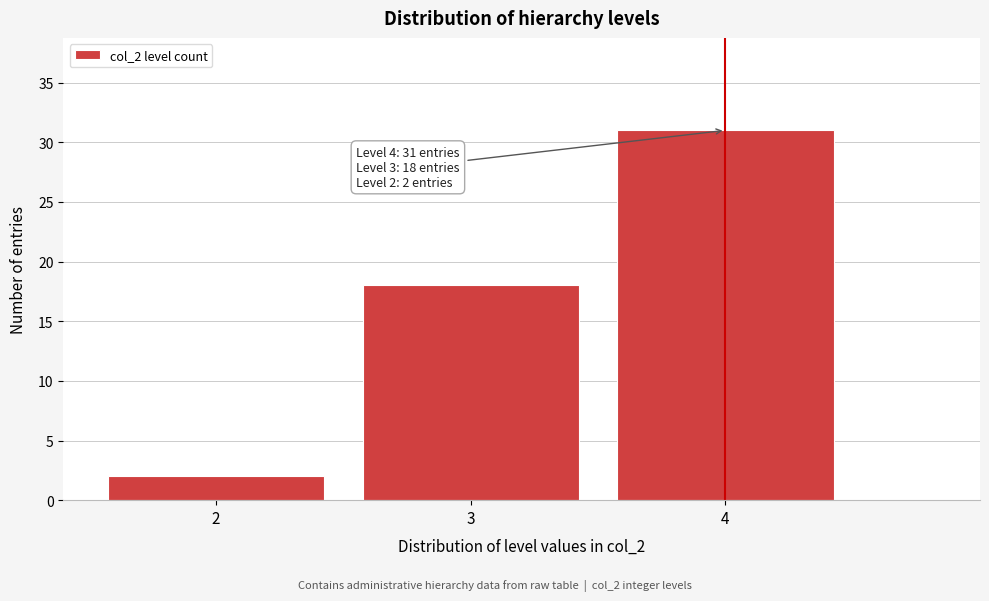

Reading left to right, list all the values displayed in this chart.

2	18	31